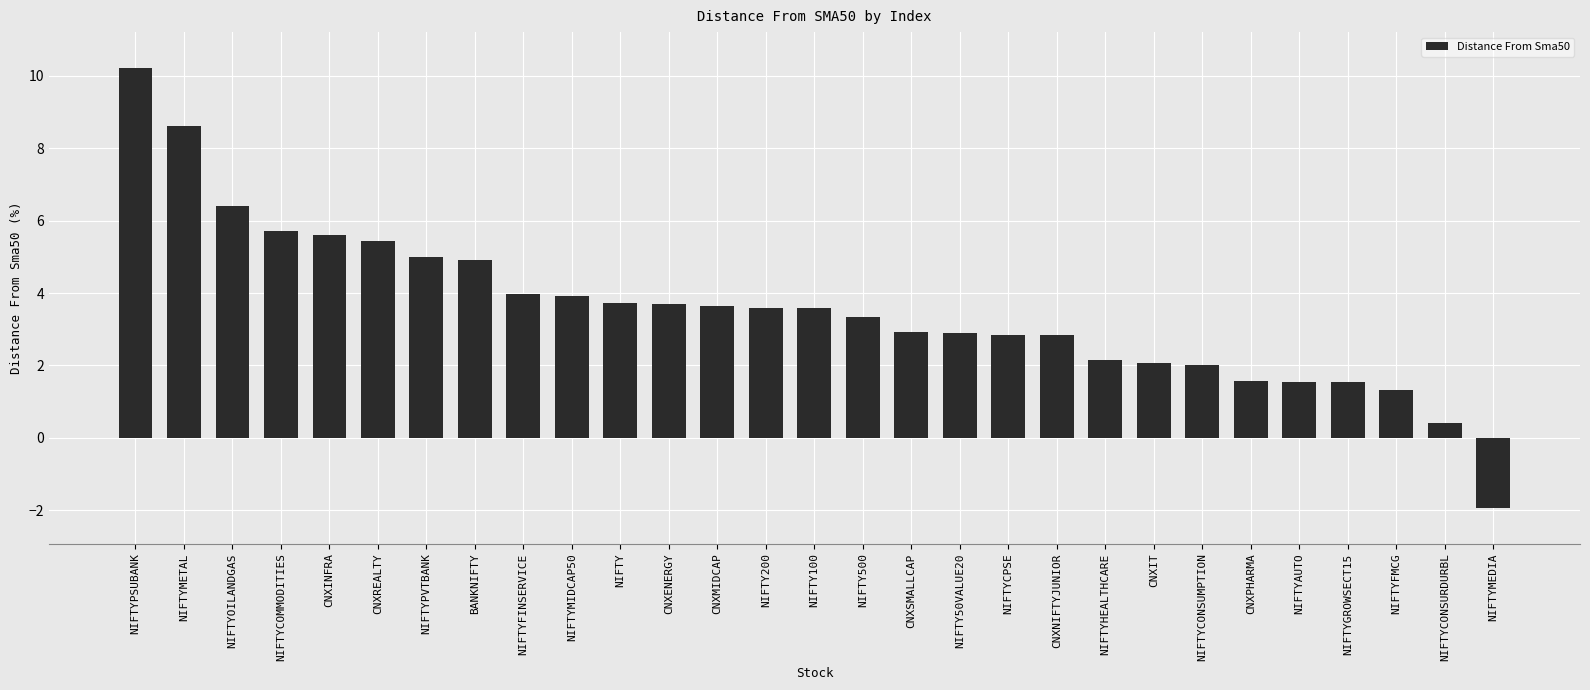

The chart shows a value of 1.8 at NIFTY50VALUE20. True or false?

False